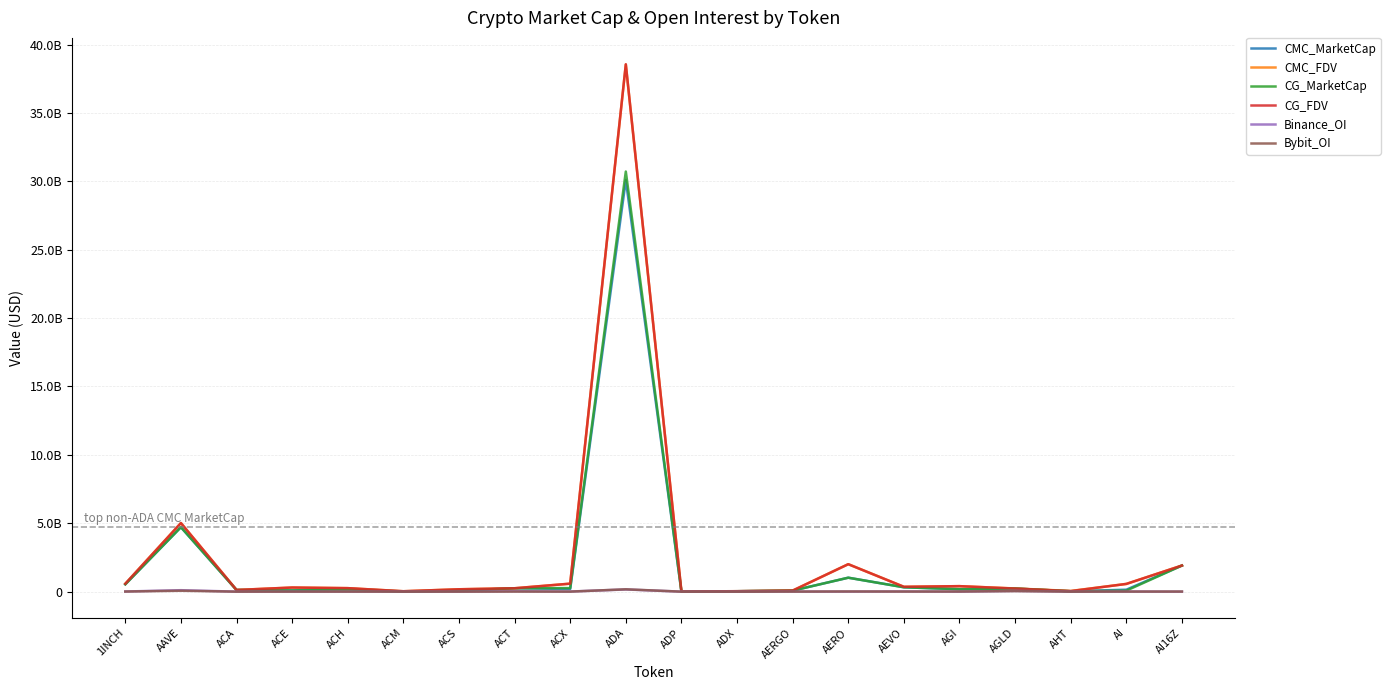

Does the chart display data point markers on the line(s)?

No